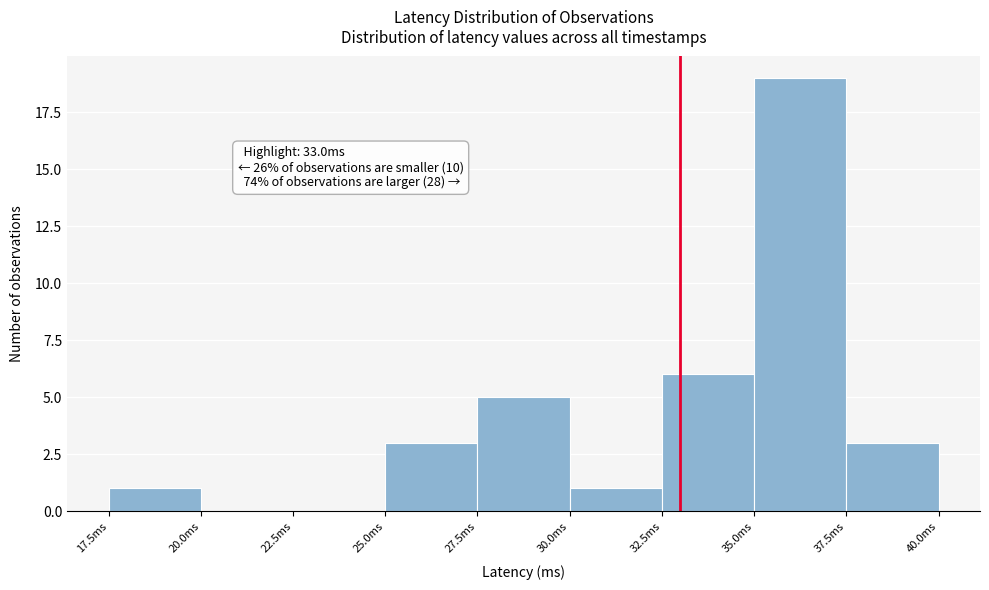

Over which range of the x-axis is the bar tallest?

35.0 to 37.5